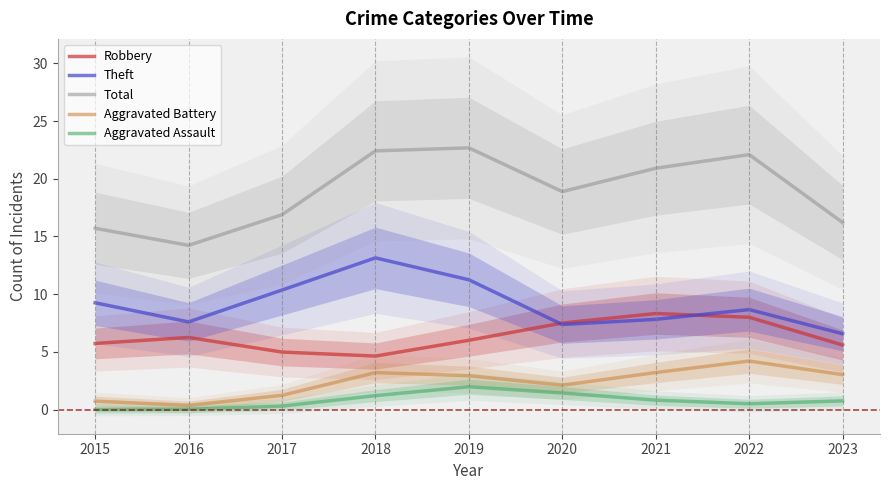

What are all the series names shown in the legend?

Robbery, Theft, Total, Aggravated Battery, Aggravated Assault